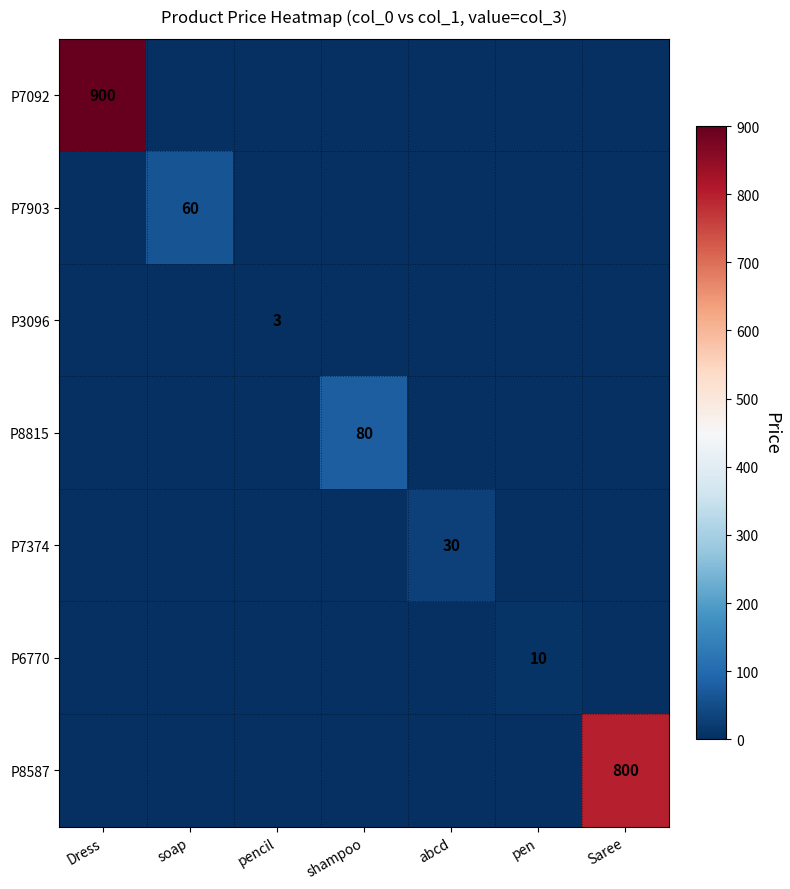

How many data points does each series have?

7